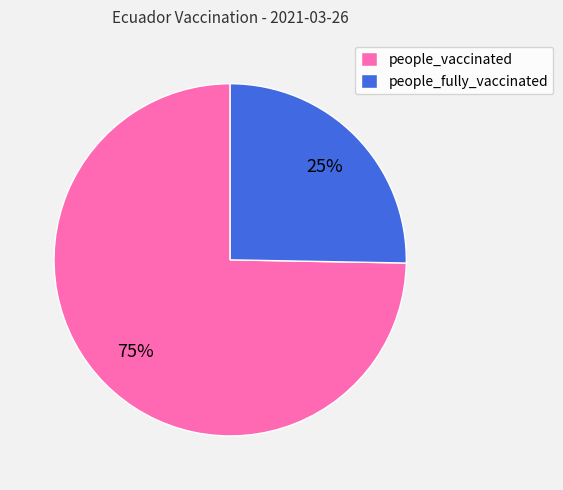

Which has a higher value, people_fully_vaccinated or people_vaccinated?

people_vaccinated